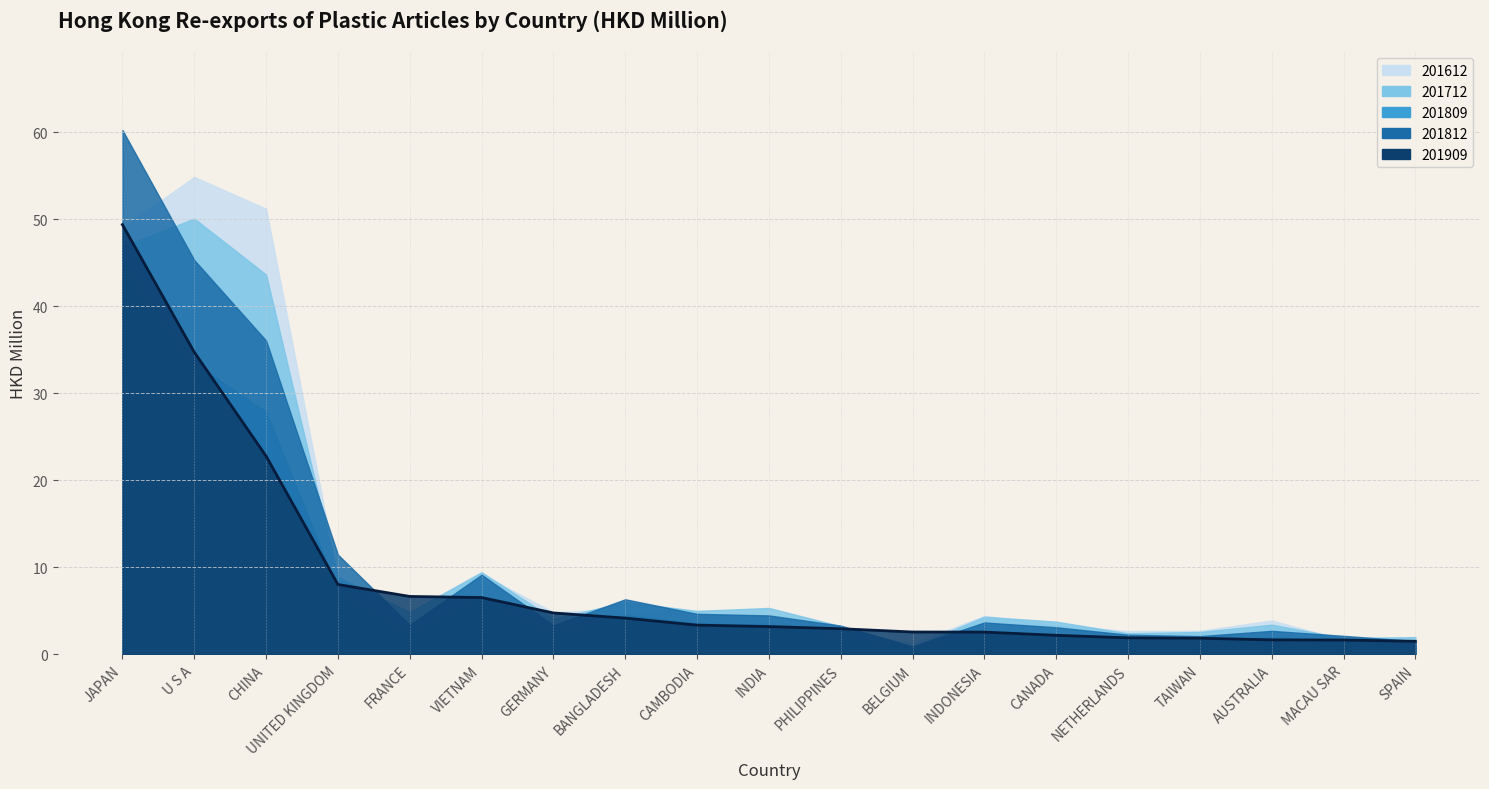

At which category does 201809 reach its first local peak?

VIETNAM